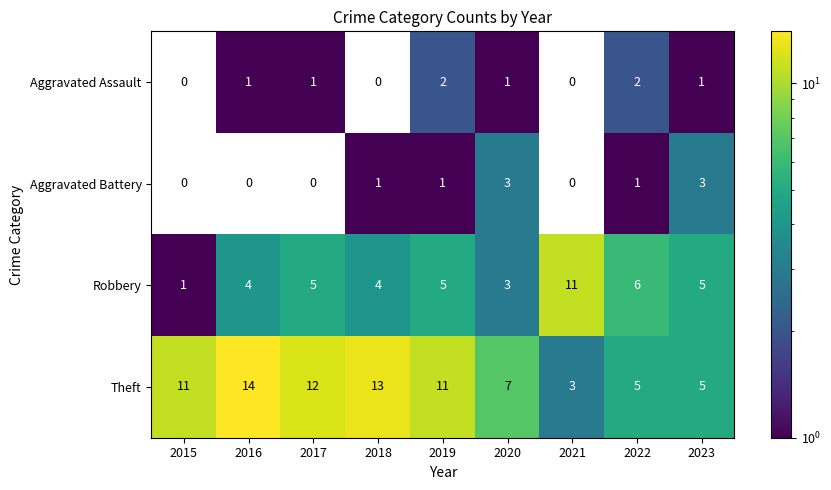

Is the value of Aggravated Assault at 2020 greater than the value of Theft at 2015?

No